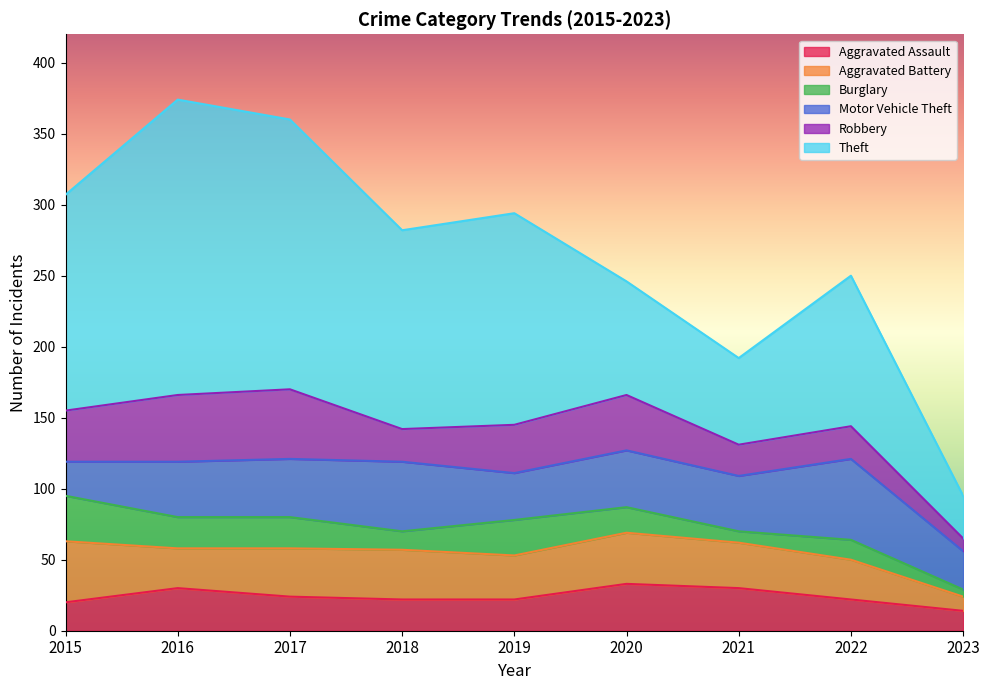

At which label is Aggravated Assault closest to 23?

2017